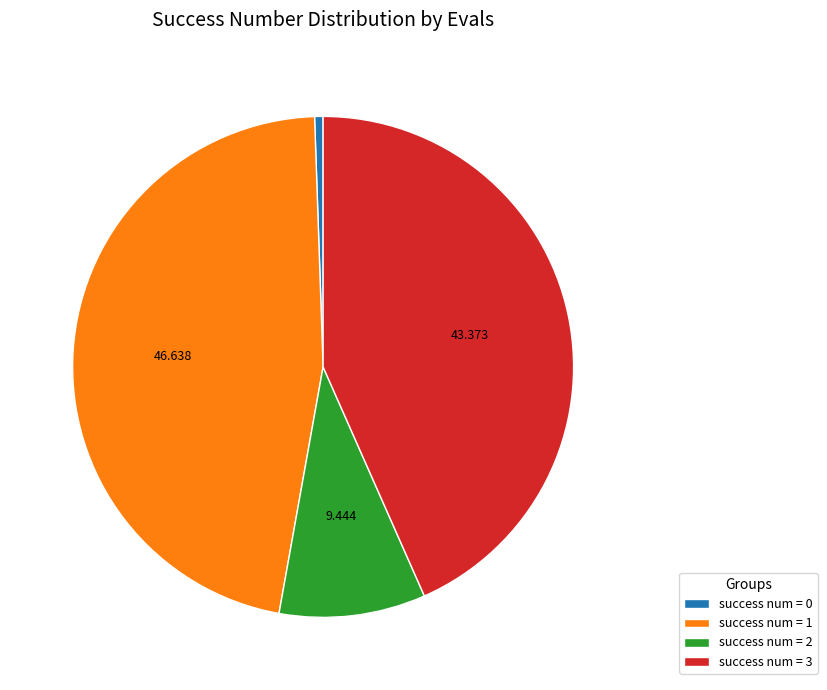

Is there a majority slice in this chart?

No